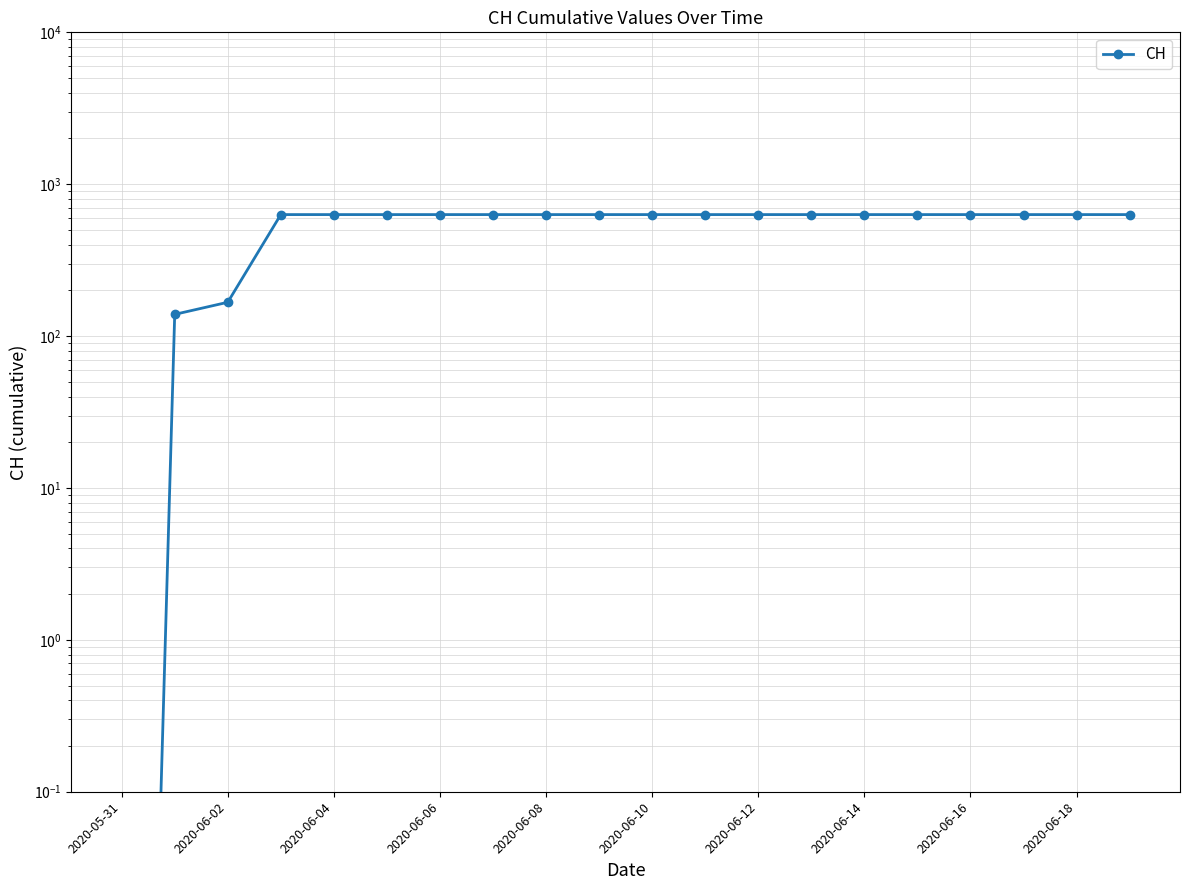

Approximately how many times larger is the value at 16 compared to 2020-06-06?

1.0